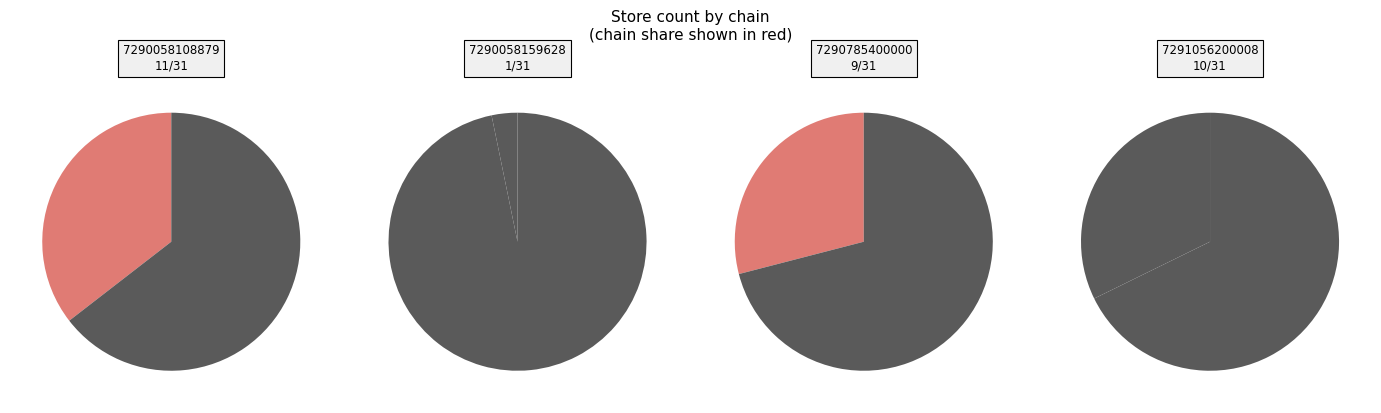

How many segments does this pie chart have?

4